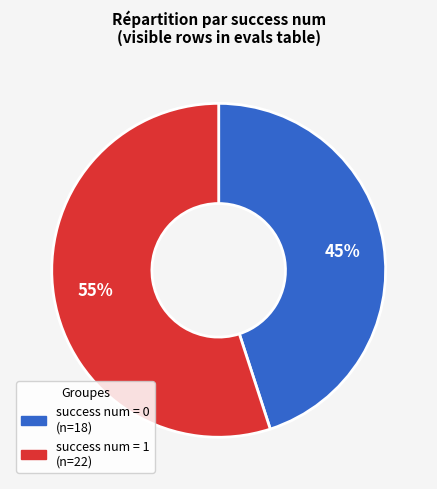

What is the smallest slice in the pie chart?

success num = 0